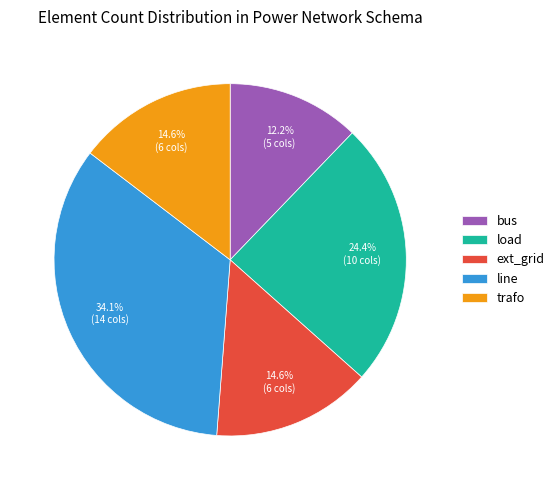

Which has a higher value, bus or line?

line